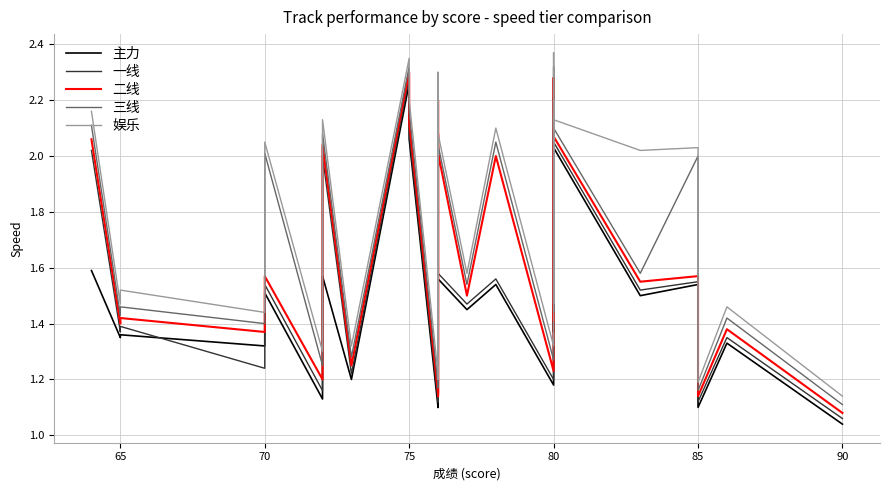

What are all the series names shown in the legend?

主力, 一线, 二线, 三线, 娱乐